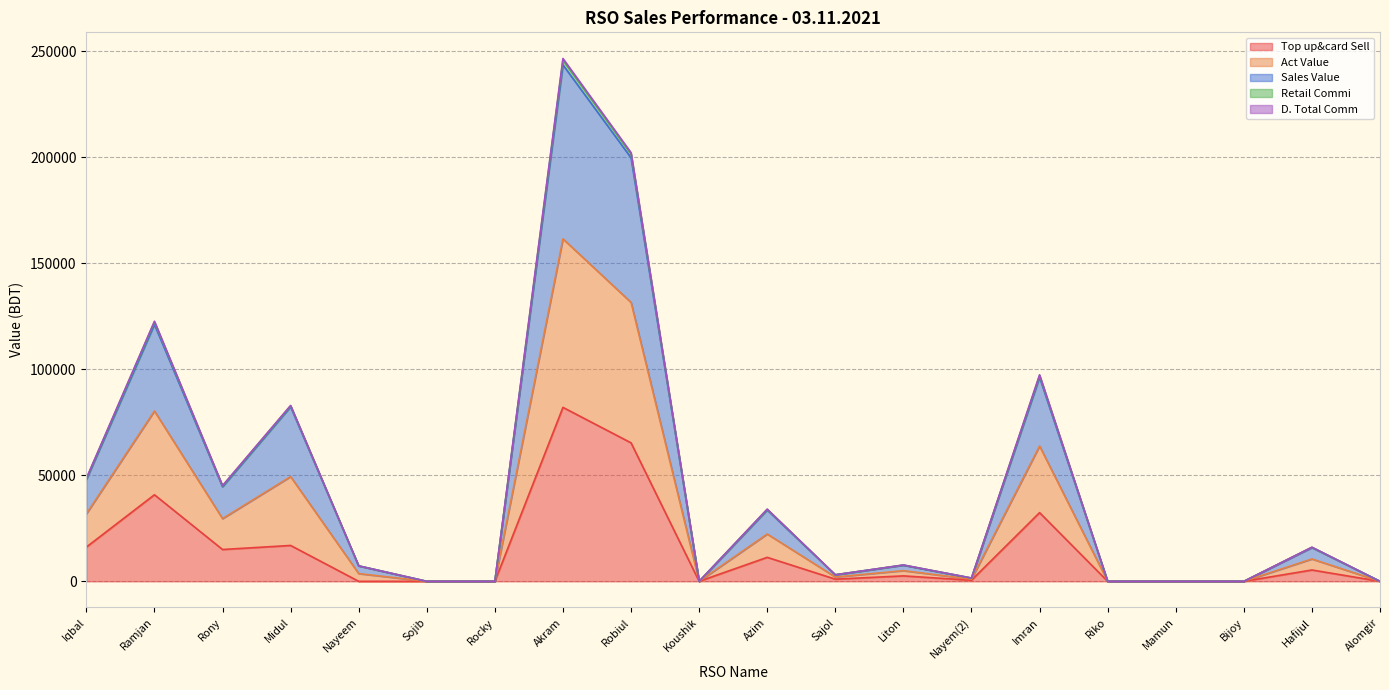

Where does the D. Total Comm series first go above 7692?

Iqbal